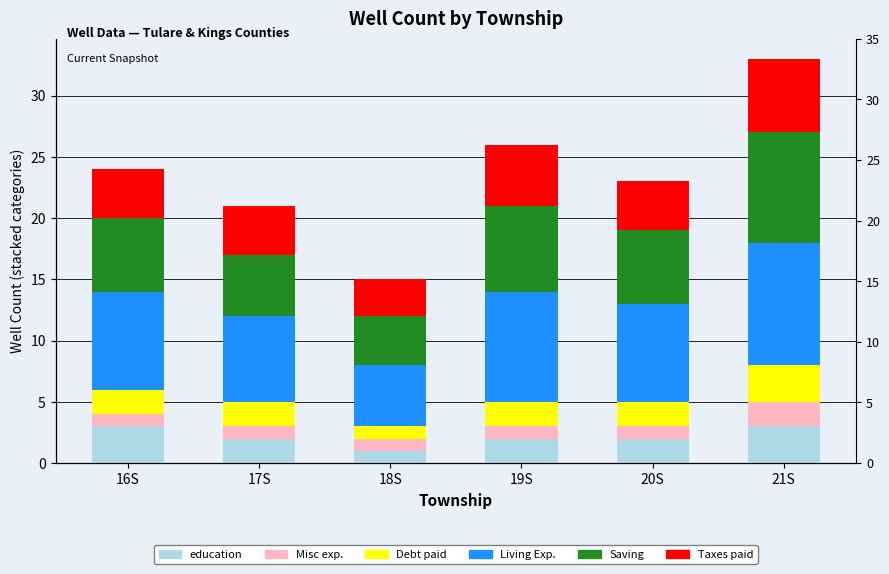

What is the difference between the highest and lowest values at 21S?

8